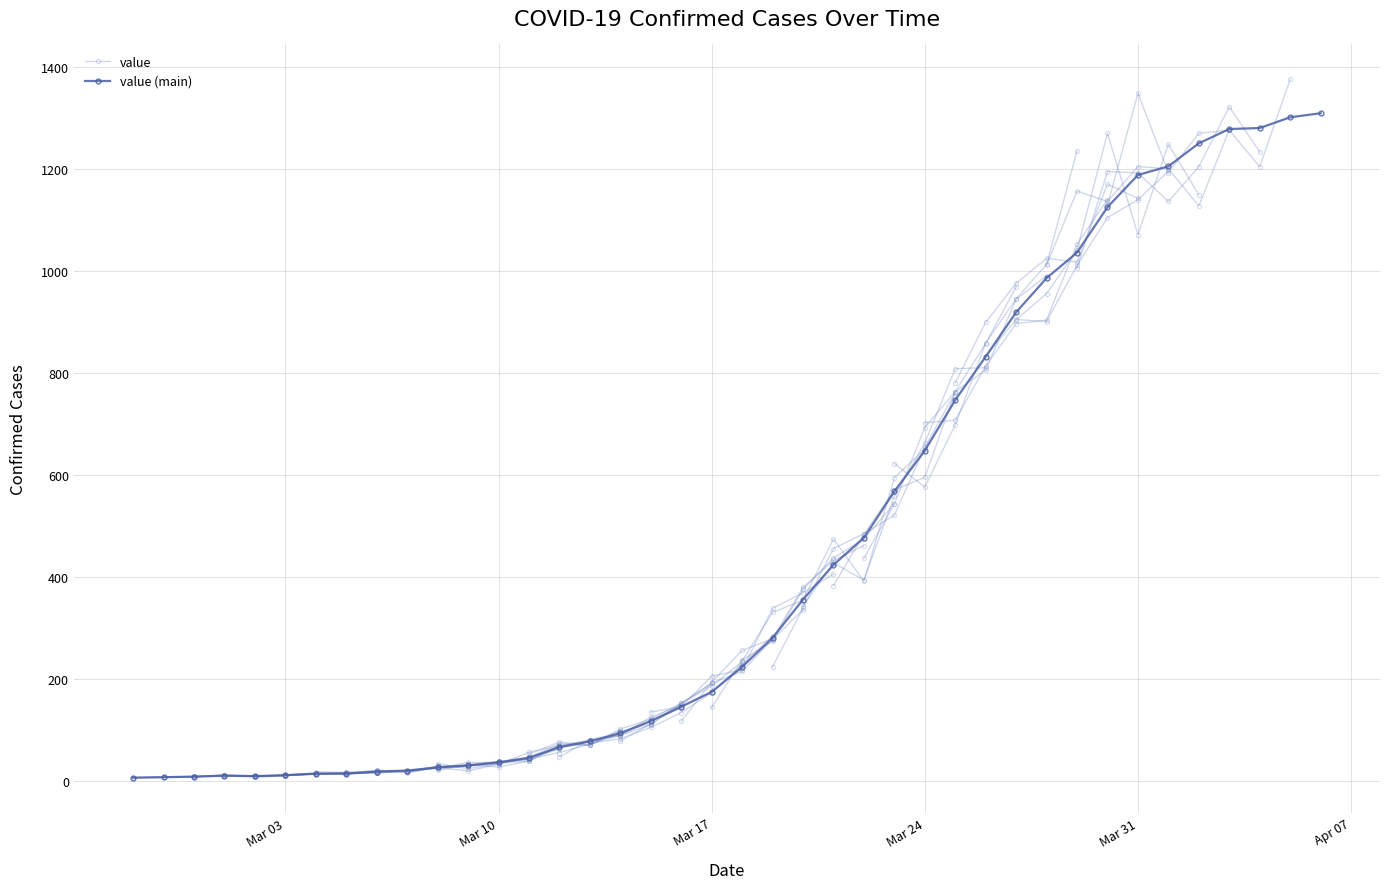

How many values in the value (main) series are below 224?

20